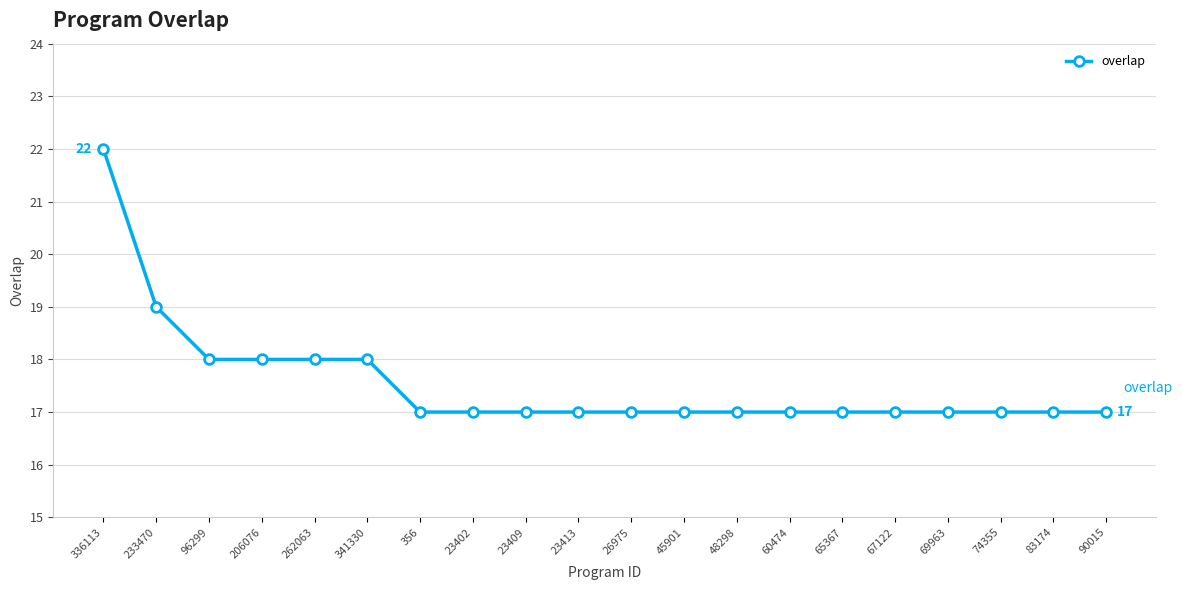

Is it true that the value at 233470 is 25?

False